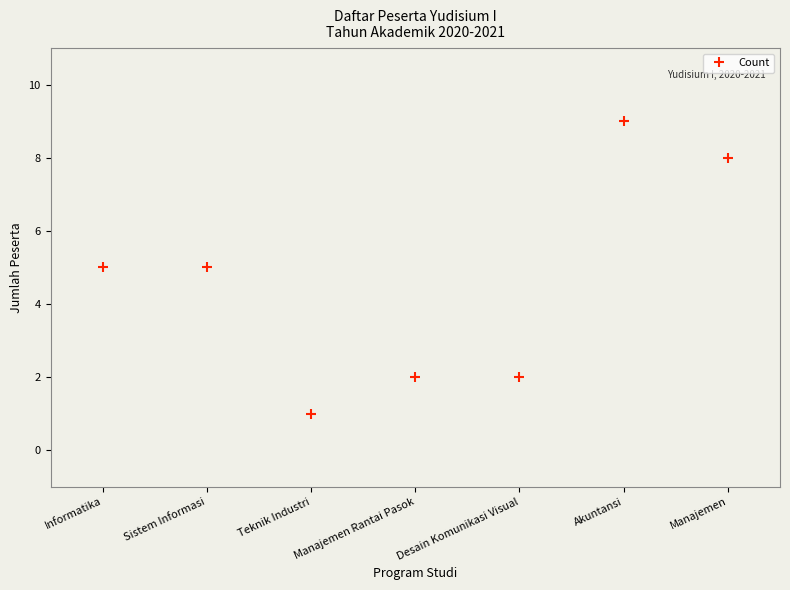

Reading left to right, transcribe all the data shown in this chart.

Informatika=5	Sistem Informasi=5	Teknik Industri=1	Manajemen Rantai Pasok=2	Desain Komunikasi Visual=2	Akuntansi=9	Manajemen=8